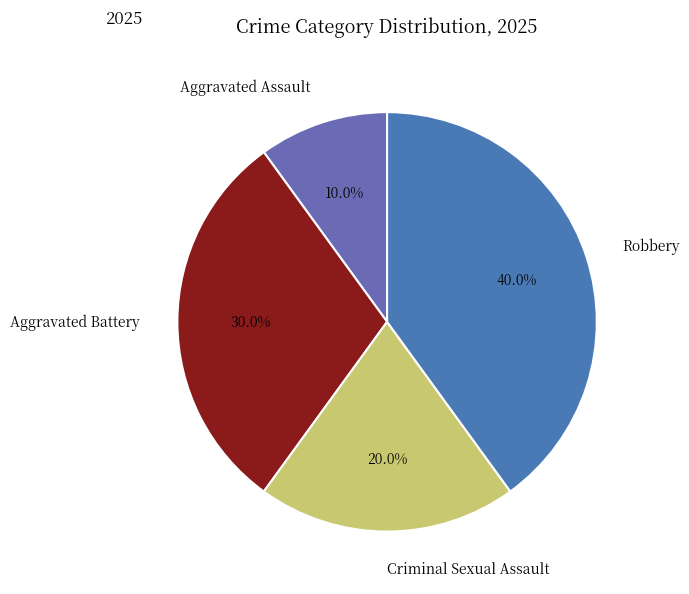

Count the number of slices in the pie.

4